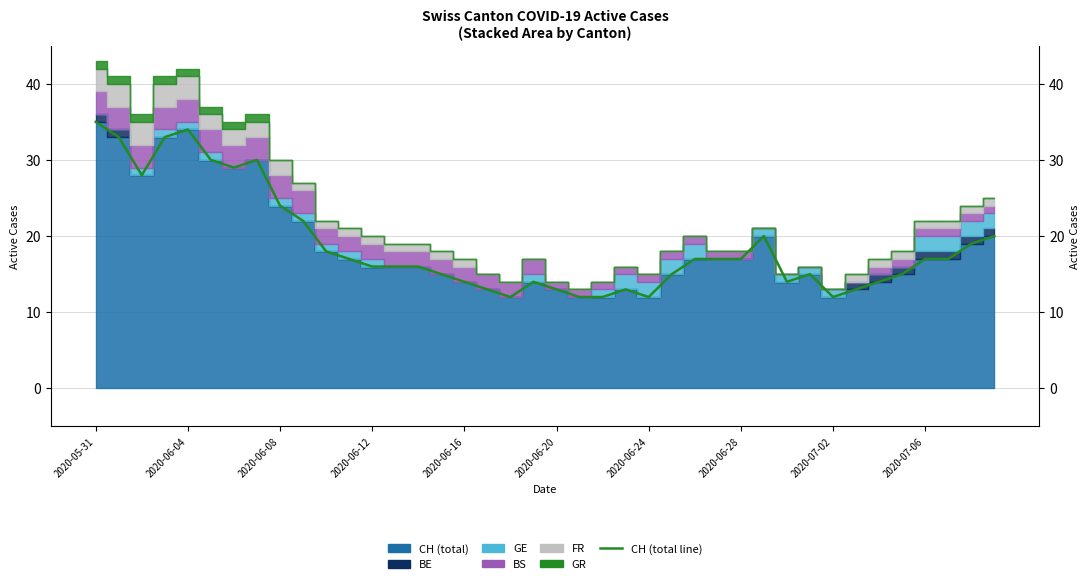

Where does the data first go above 17?

2020-05-31